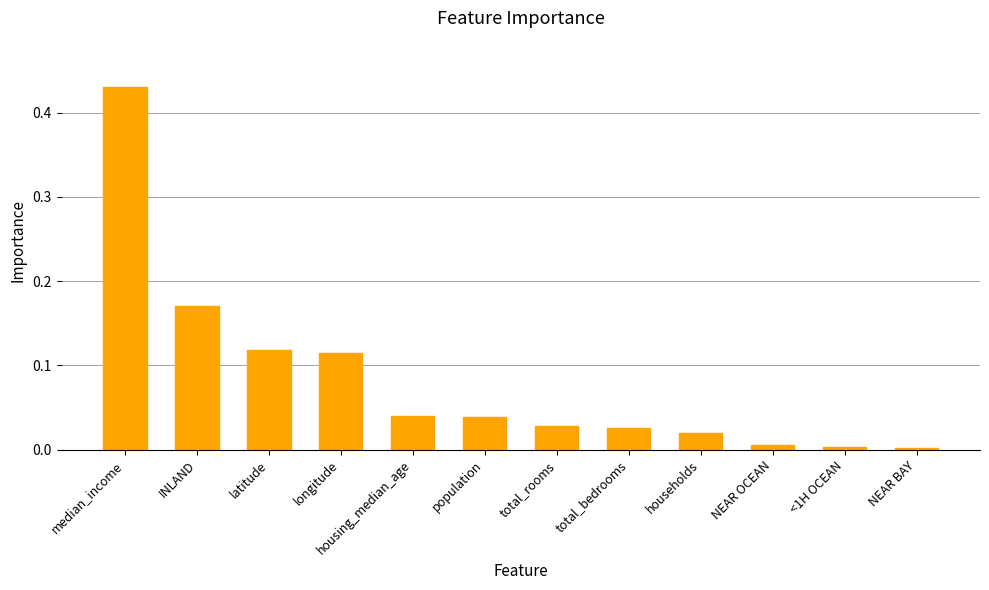

What is the sum of the values at median_income and latitude?

0.5